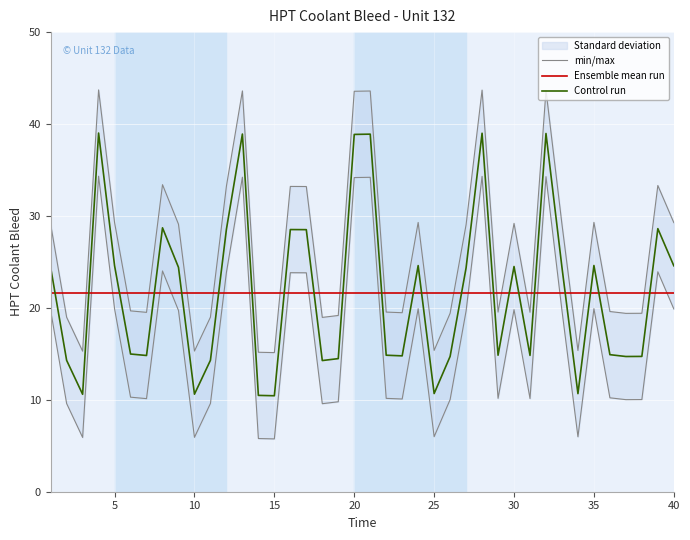

What is the average value of the Ensemble mean run series?

21.7